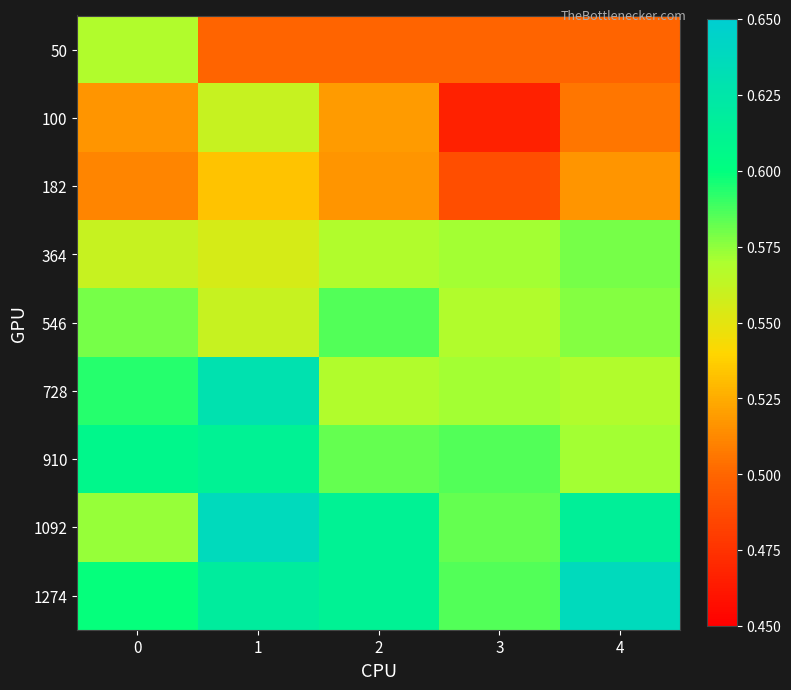

Which series has the widest spread of values?

100